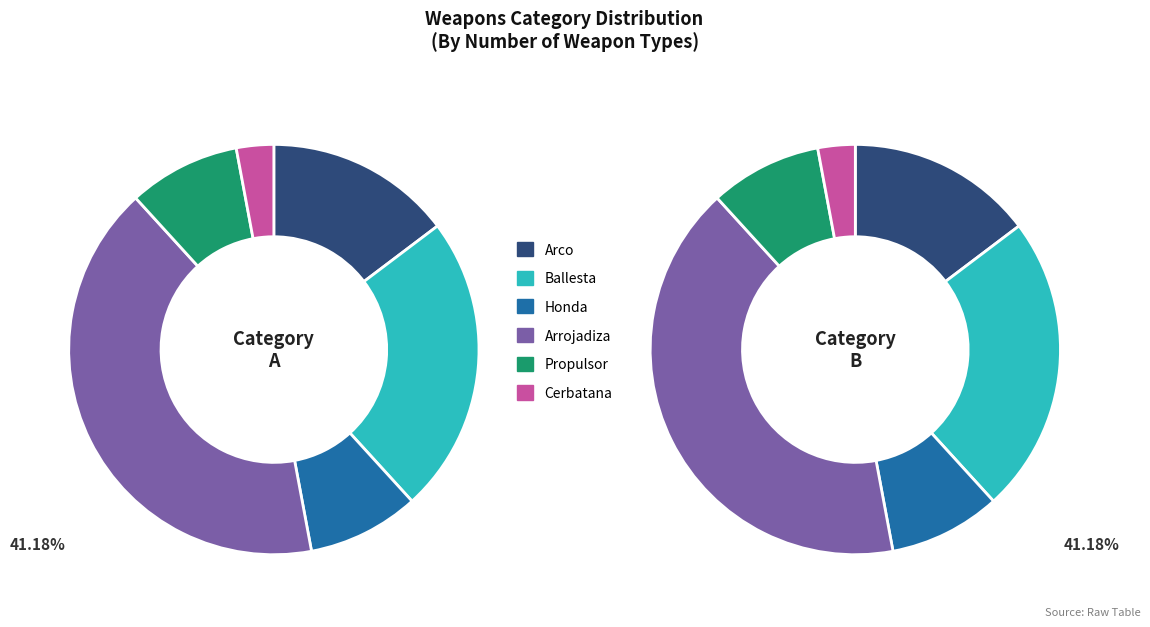

How many segments does this pie chart have?

6